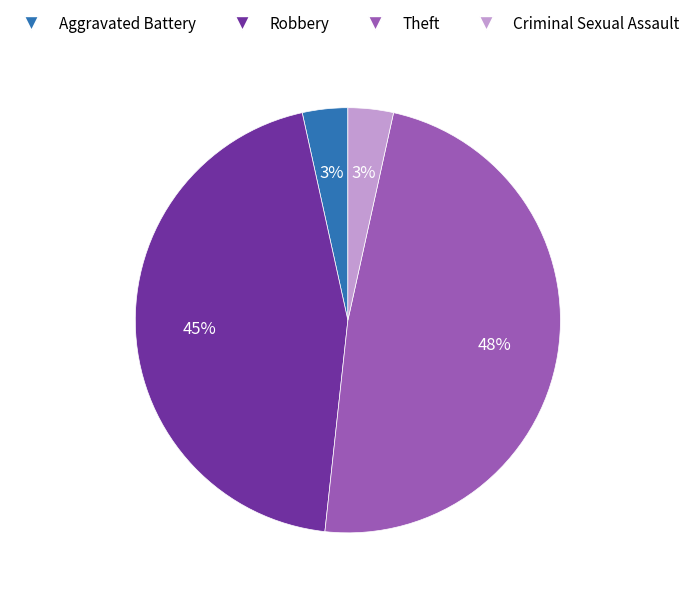

Does Aggravated Battery account for over 50% of the chart?

No